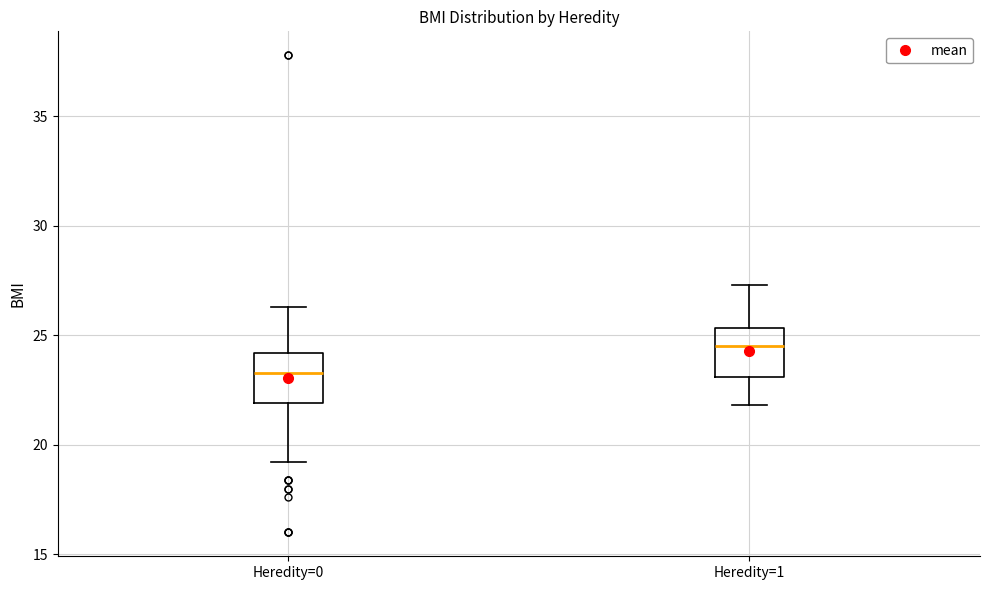

Reading left to right, read every box against the y-axis: the position of its median line, the range the box covers, and the ends of its whiskers. The values are not printed on the chart, so give them approximately, as read against the axis.

Heredity=0: median 23.5, box 22.0 to 24.0, whiskers 19.0 to 26.5
Heredity=1: median 24.5, box 23.0 to 25.5, whiskers 22.0 to 27.5